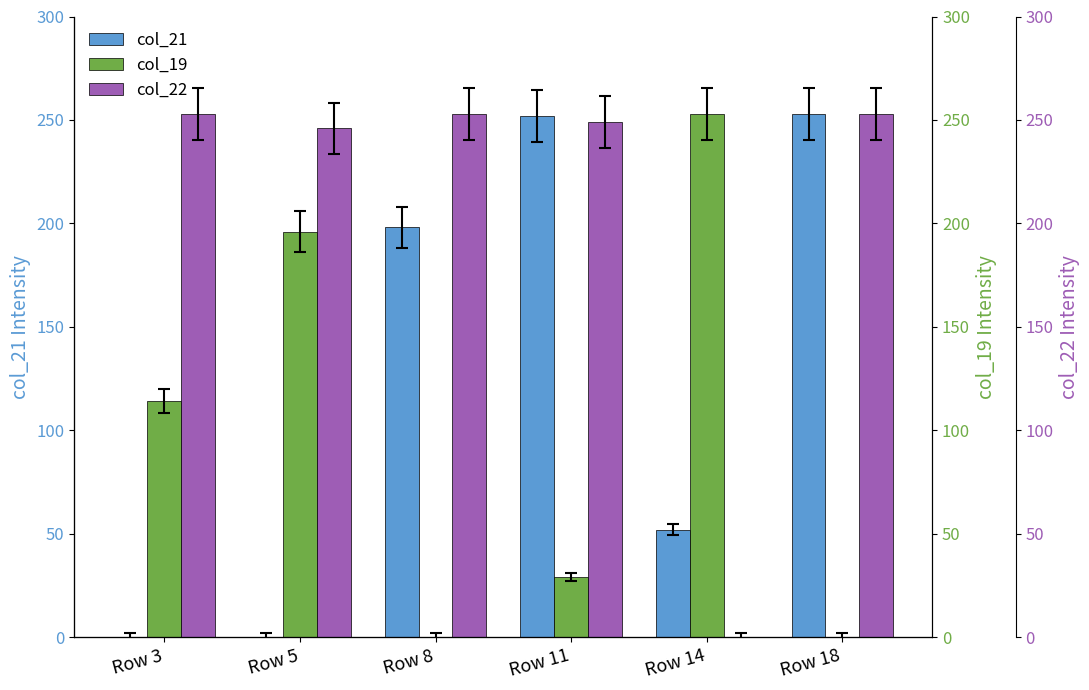

Which has a higher value, Row 18 or Row 5?

Row 18